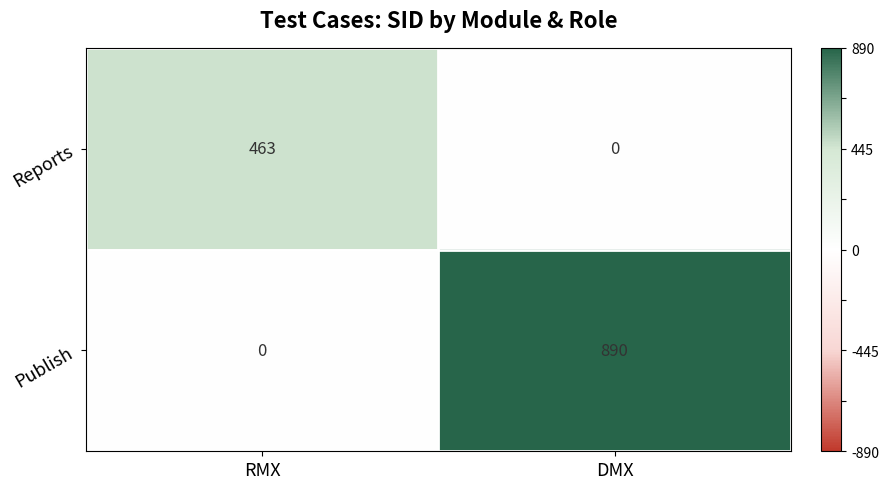

Which series has the largest total across all categories?

Publish